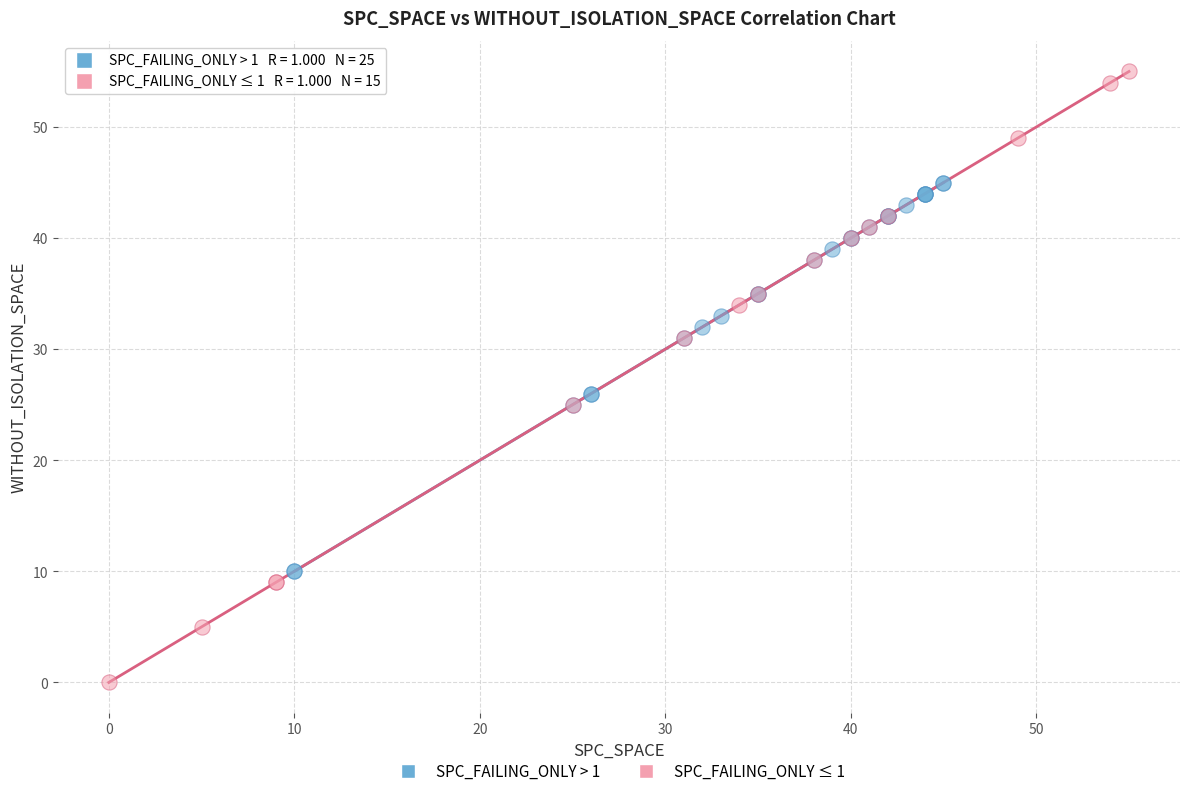

Which series has the widest spread of Y values?

SPC_FAILING_ONLY ≤ 1